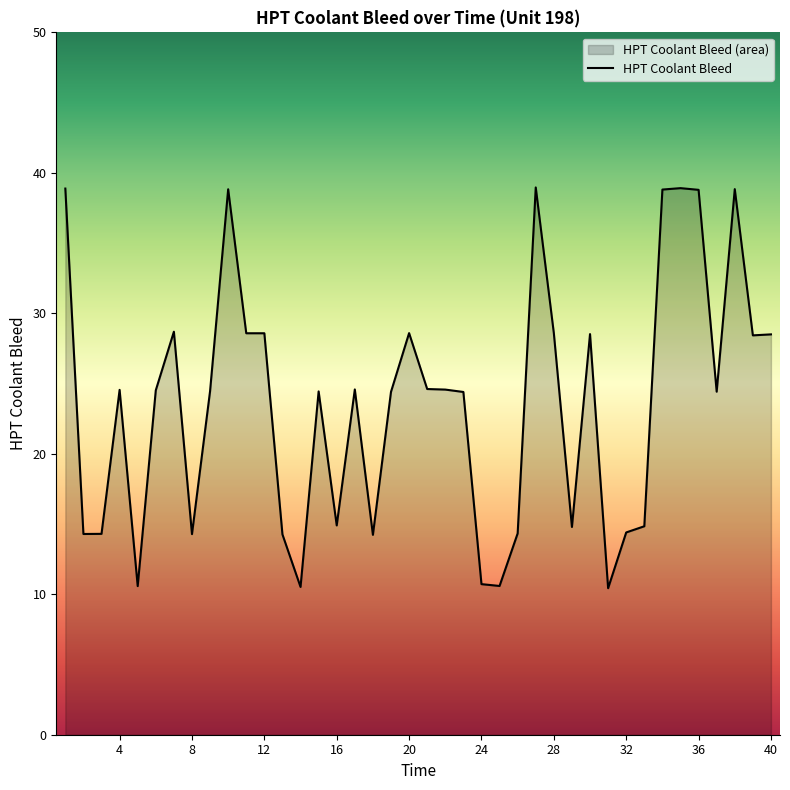

The value at 28 is 49.4. True or false?

False